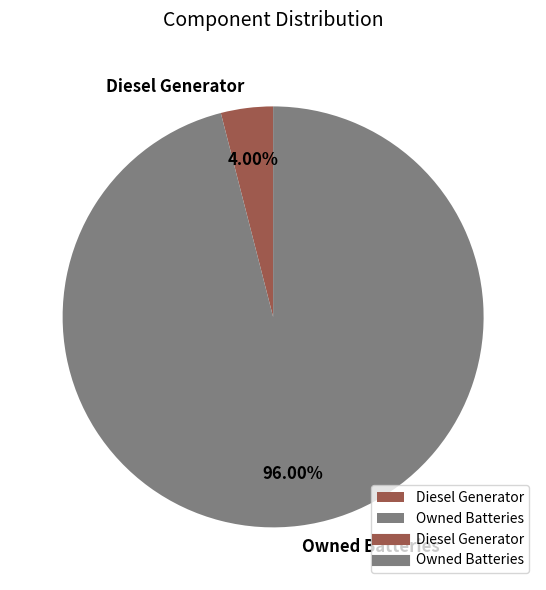

What percentage is the Owned Batteries slice, to the nearest percent?

96%